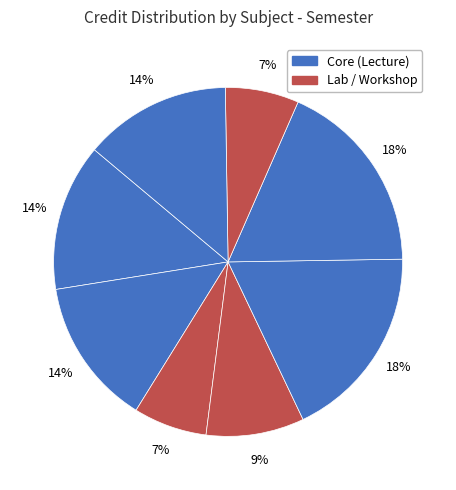

How many segments does this pie chart have?

8